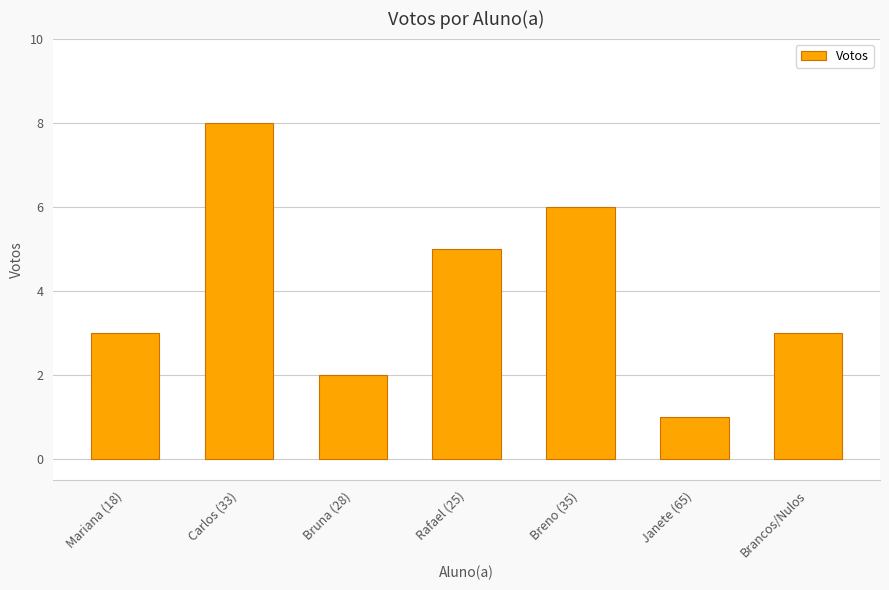

How many bars are there in total?

7